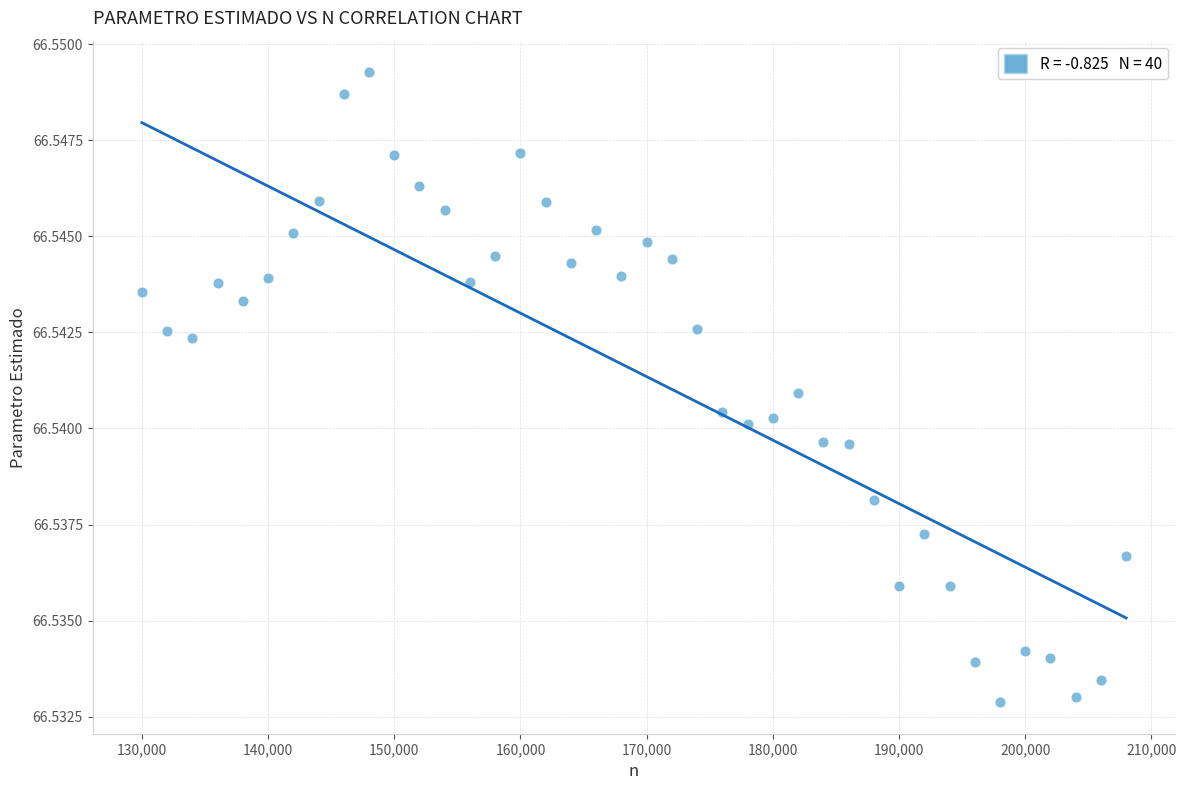

What is the range of X values (max minus min)?

78000.0